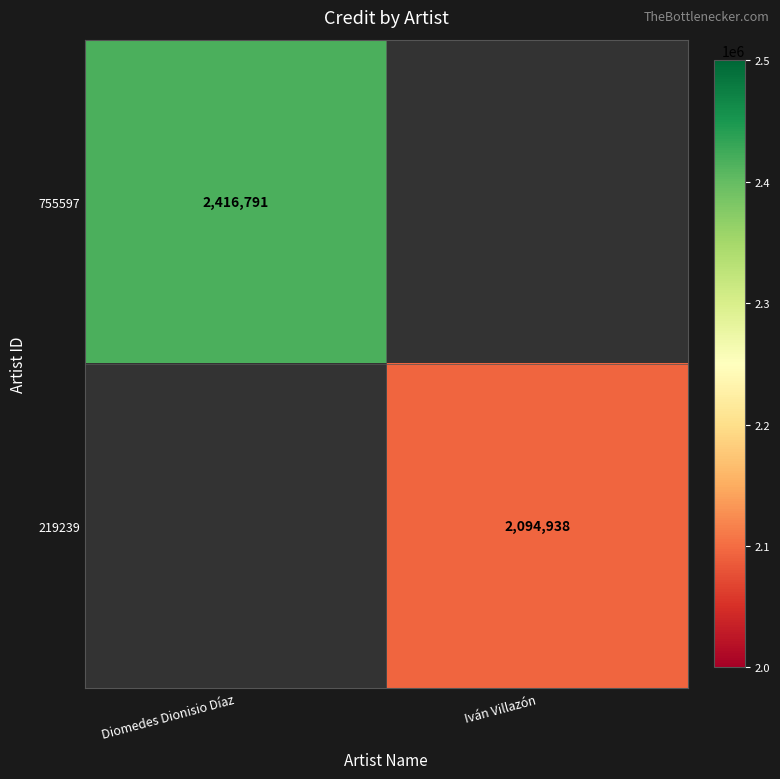

The value of 755597 at Diomedes Dionisio Díaz is 839641. True or false?

False